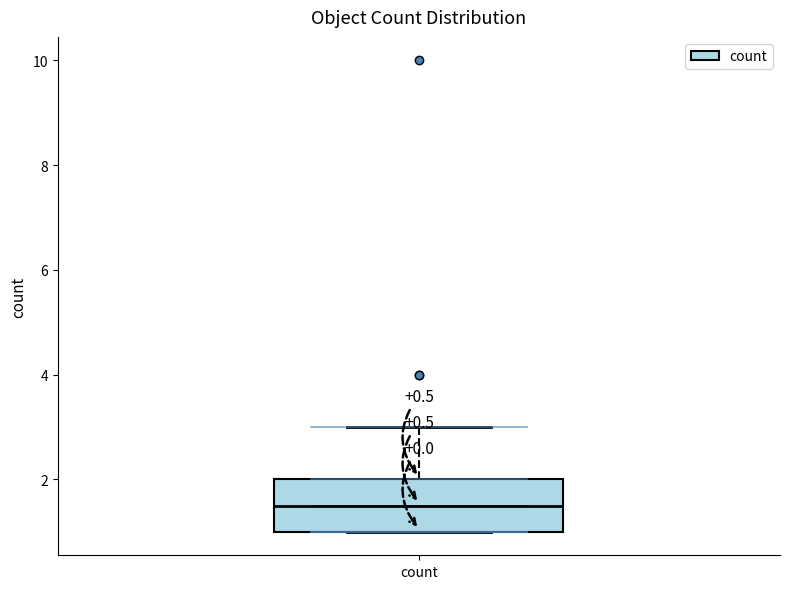

Where does the upper whisker of the box for count end on the y-axis? The values are not printed on the chart, so give them approximately, as read against the axis.

3.0